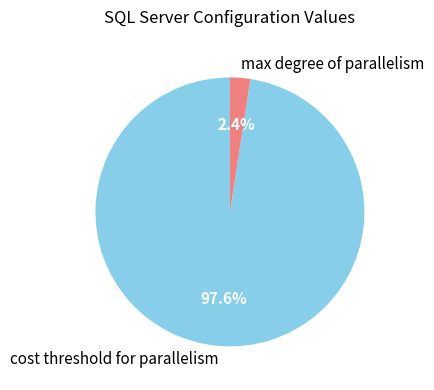

What is the majority slice?

cost threshold for parallelism